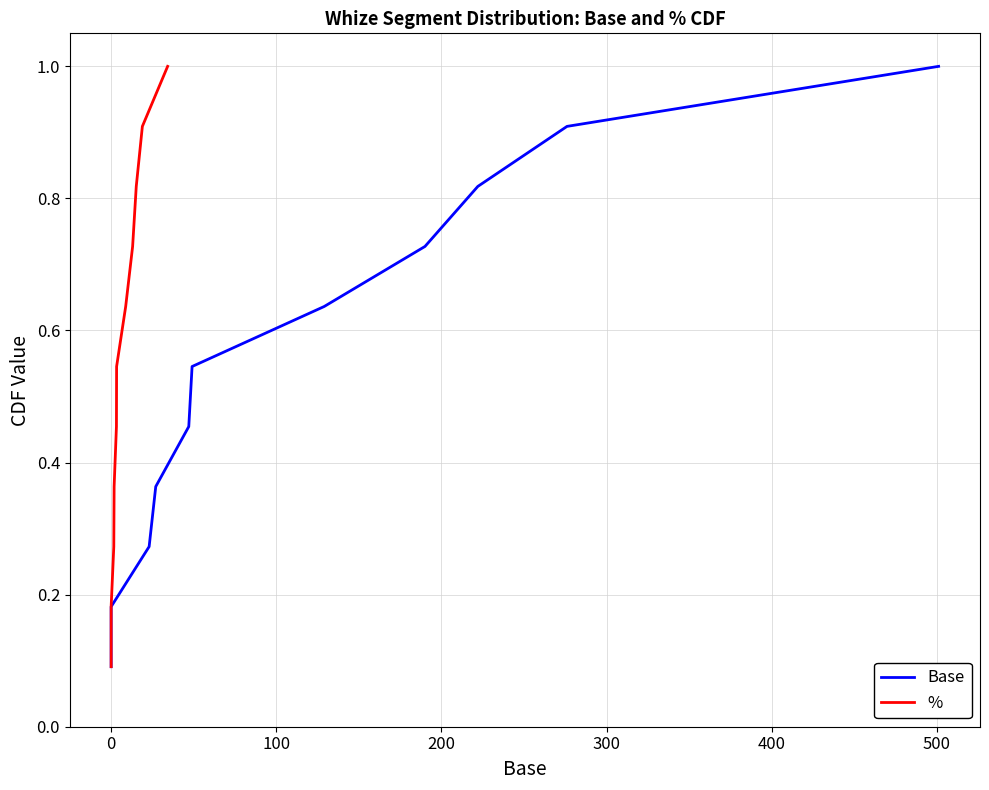

What is the minimum value shown in the chart?

0.1